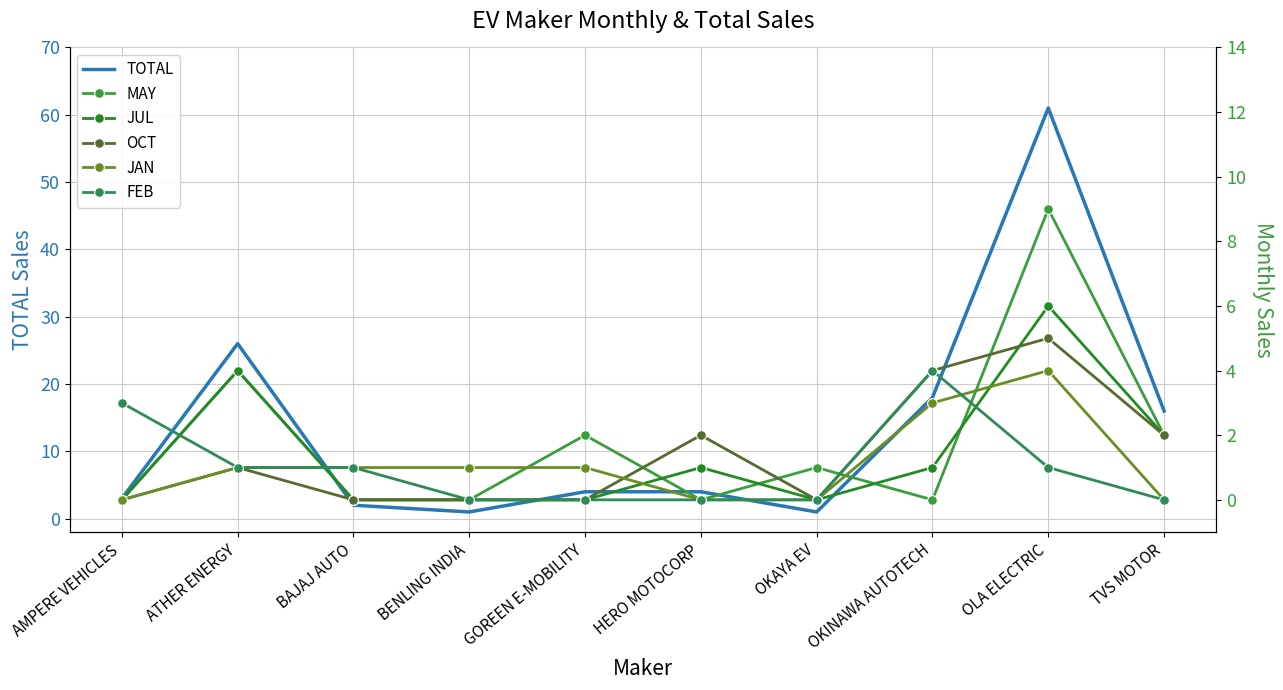

True or false: FEB has more than 0 points higher than both neighbors.

True